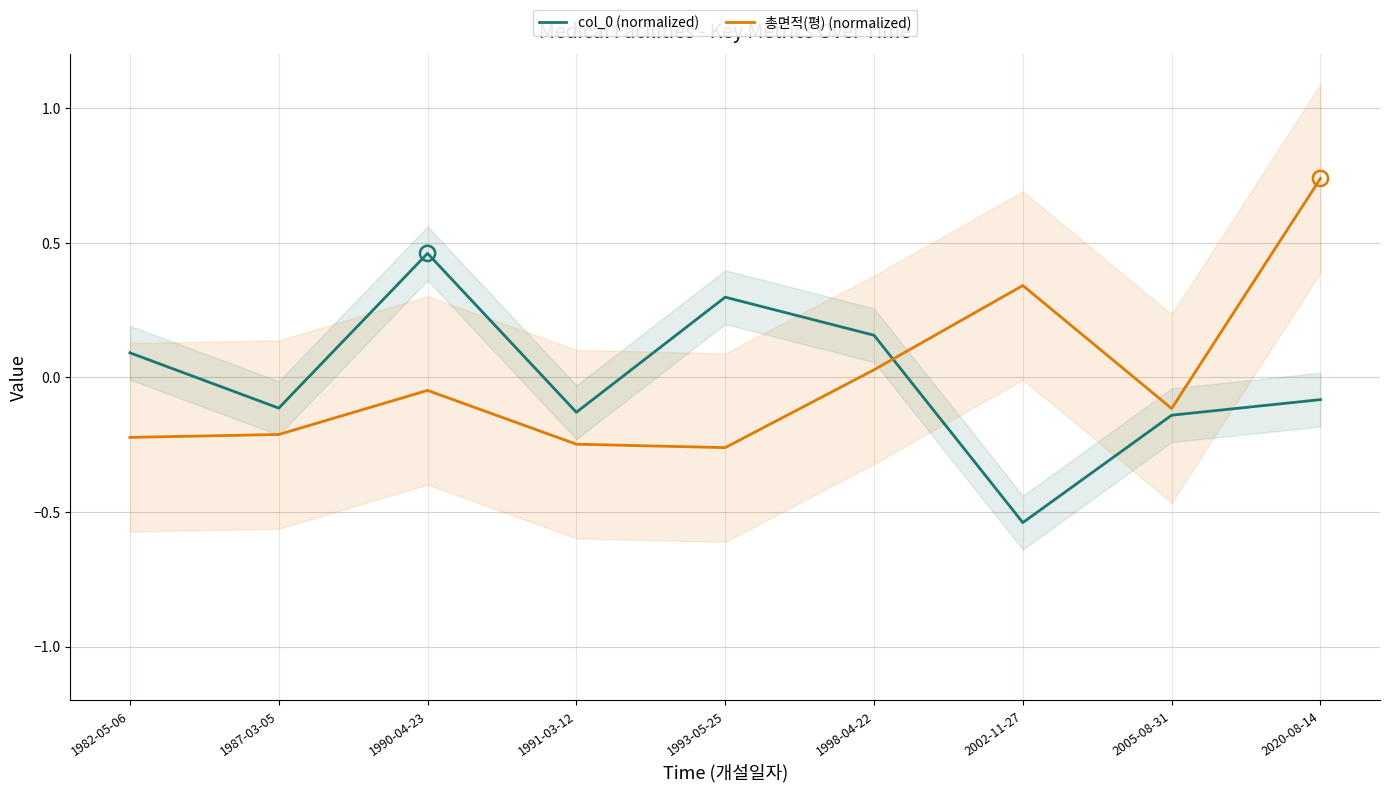

Is the value of col_0 (normalized) at 1982-05-06 greater than the value of 총면적(평) (normalized) at 1998-04-22?

Yes